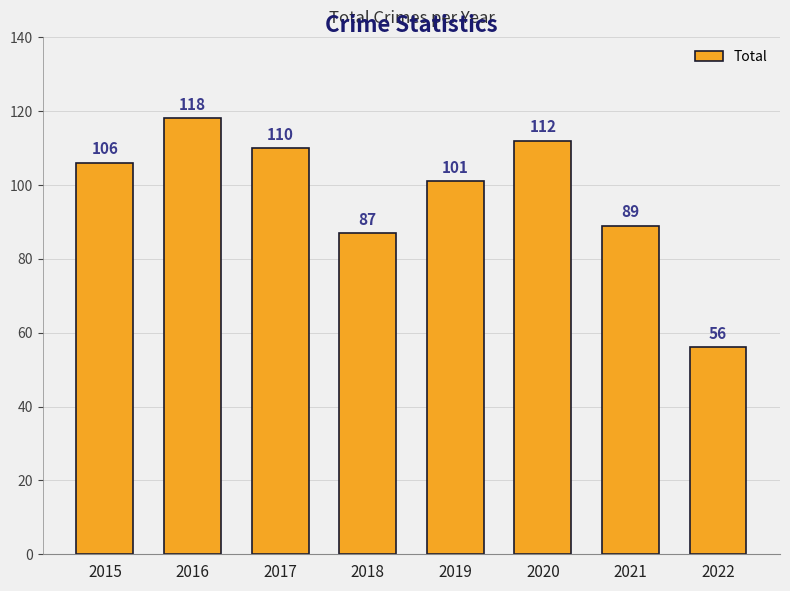

Which has a higher value, 2016 or 2015?

2016